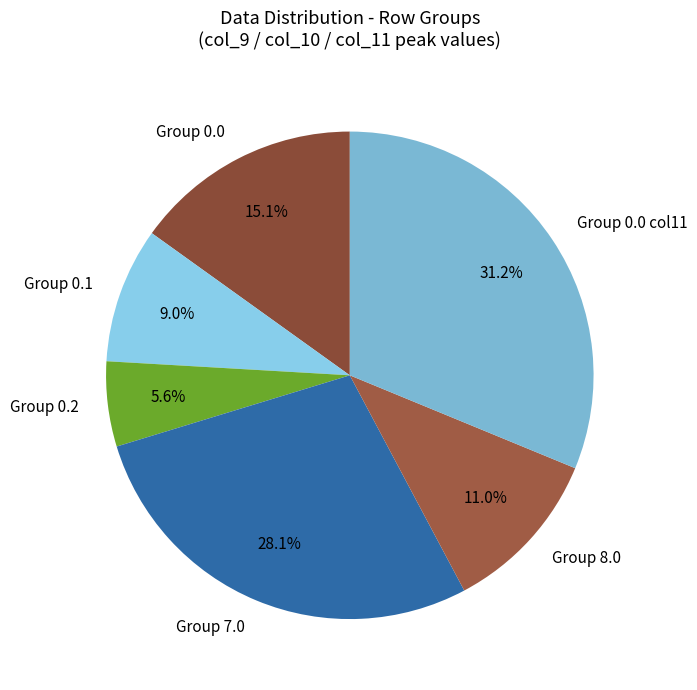

Which slice is the largest?

Group 0.0 col11